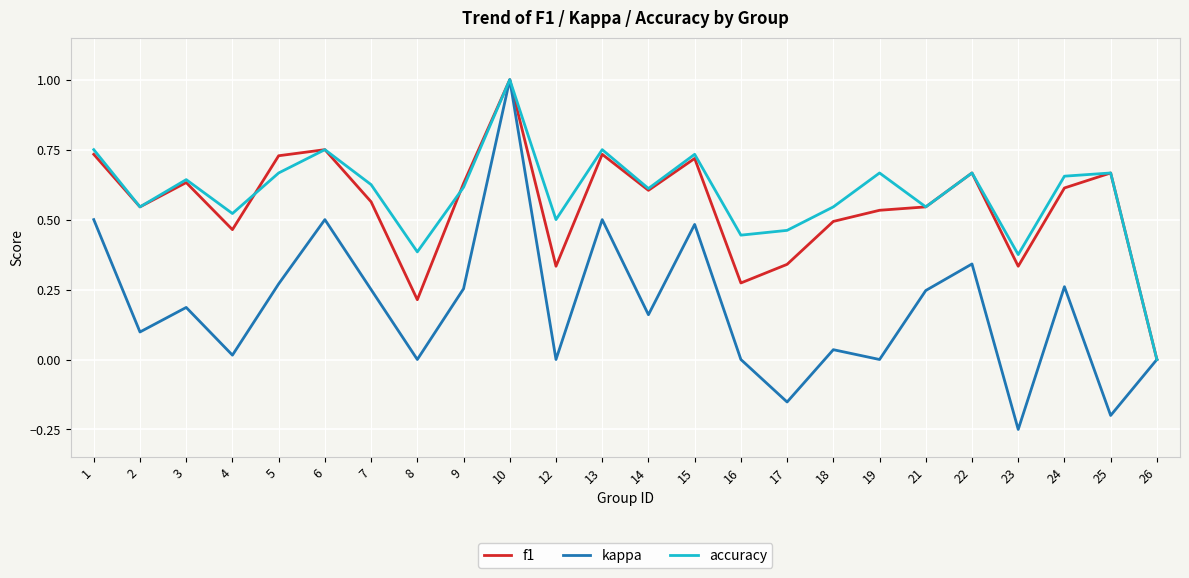

The value of f1 at 2 is 1.0. True or false?

False